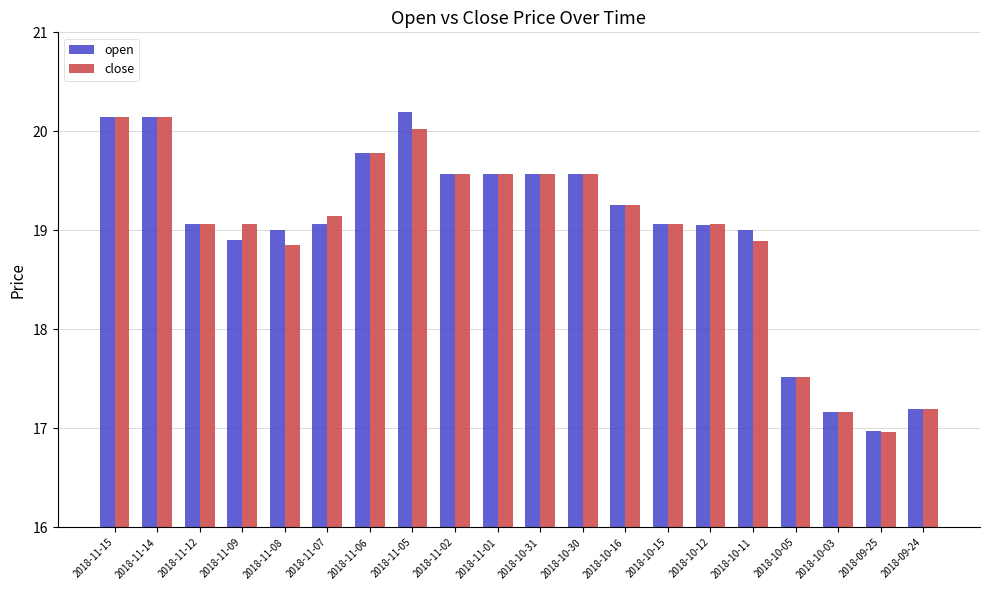

How many values in the close series exceed 19?

14